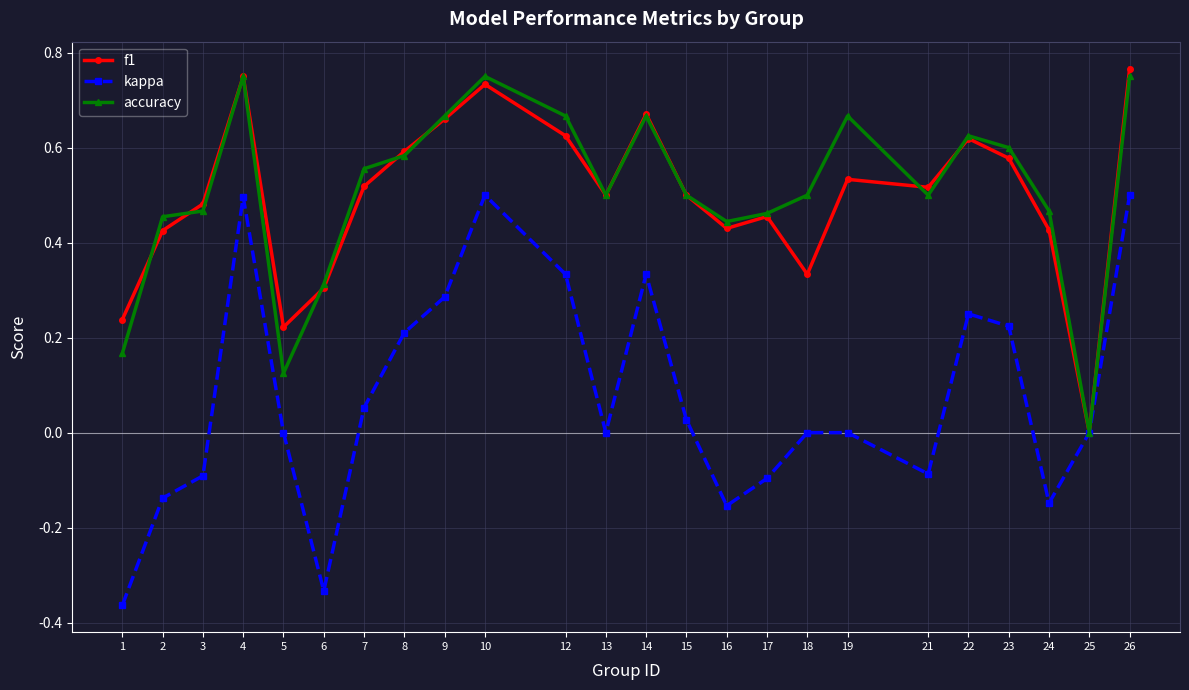

True or false: f1 has more than 2 interior local peaks.

True